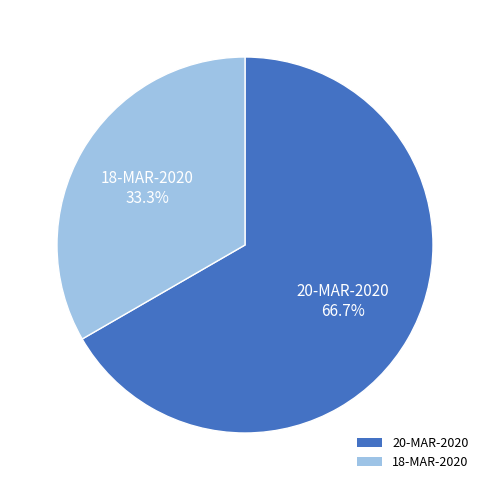

How many slices are in this pie chart?

2